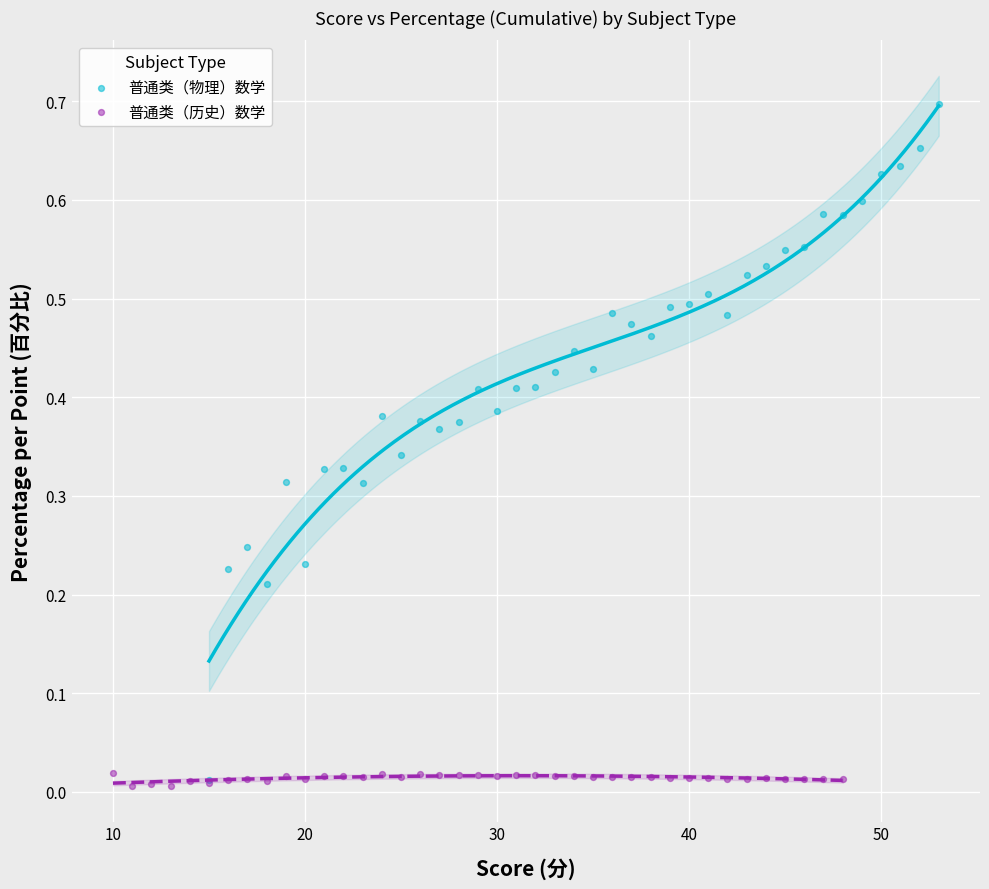

Which series has the largest Y range (max minus min)?

普通类（物理）数学